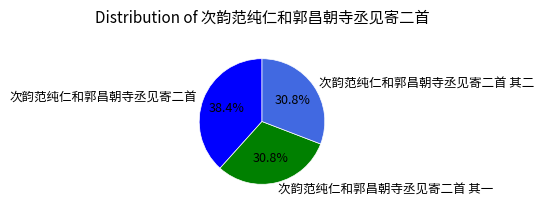

Combined, what portion of the pie is 次韵范纯仁和郭昌朝寺丞见寄二首 其一 and 次韵范纯仁和郭昌朝寺丞见寄二首 其二?

61.6%